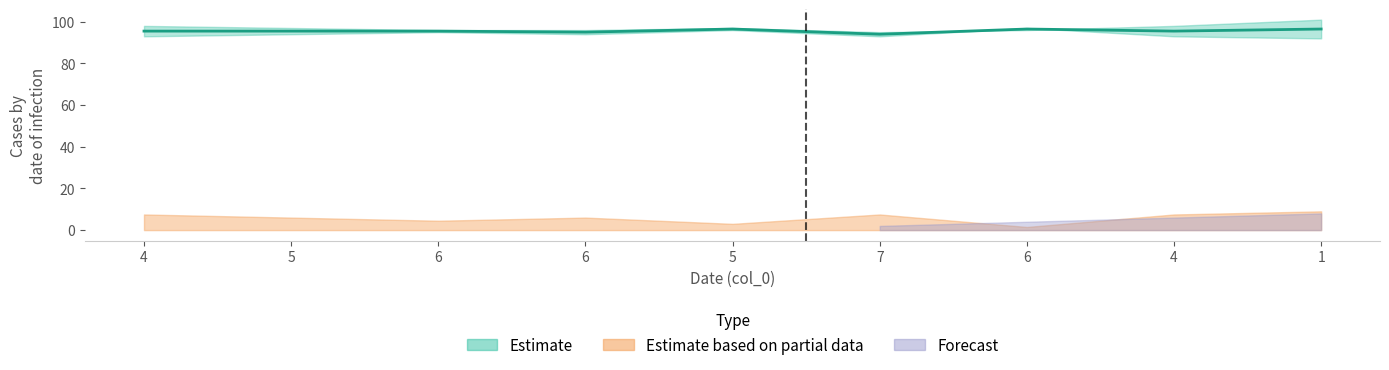

What is the label of the 4th point from the left?

6